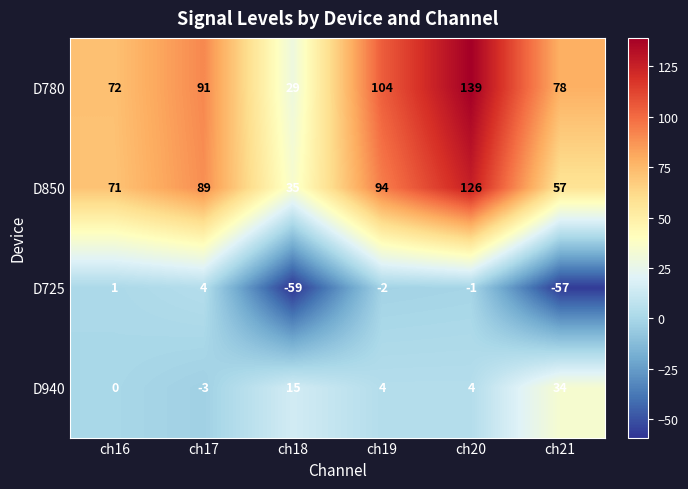

How many distinct data groups are displayed?

4